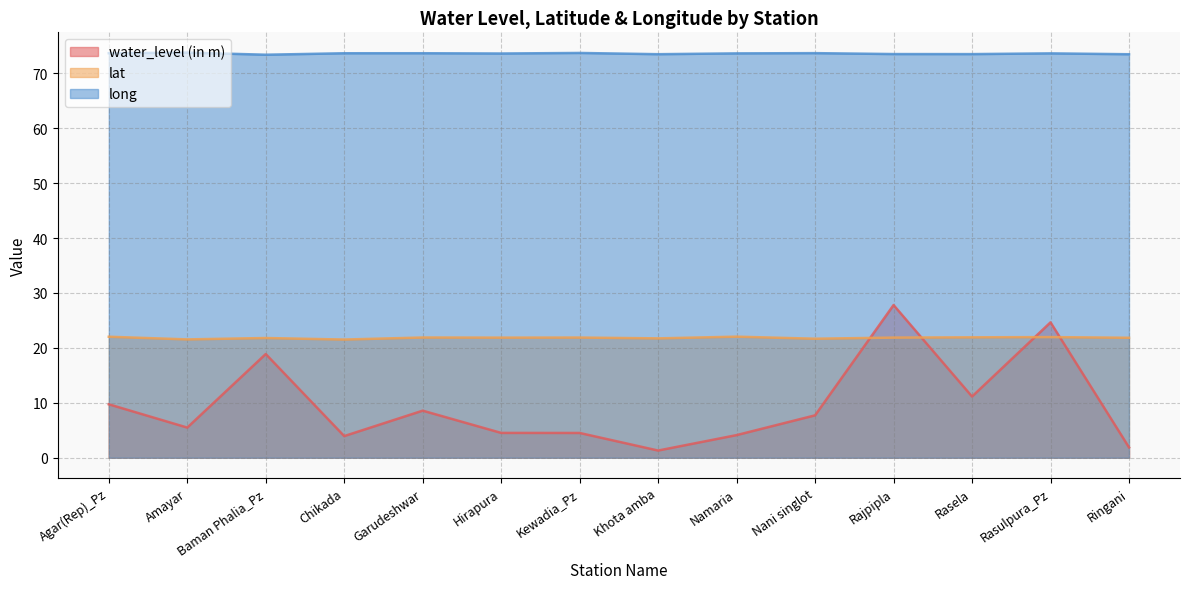

What is the spread (max minus min) of values at Chikada?

69.7